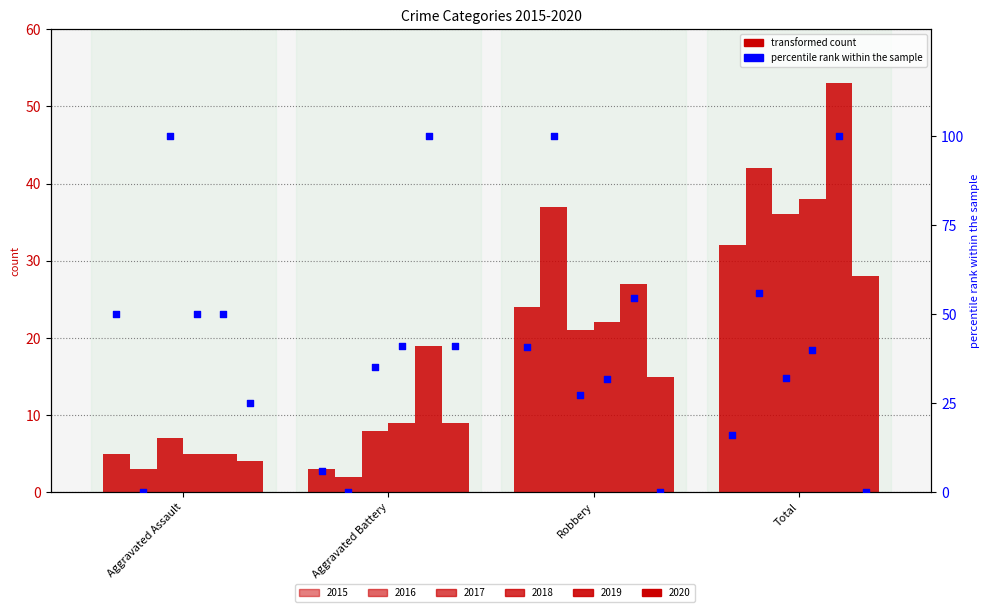

What is the total value across all series at Aggravated Assault?

275.0